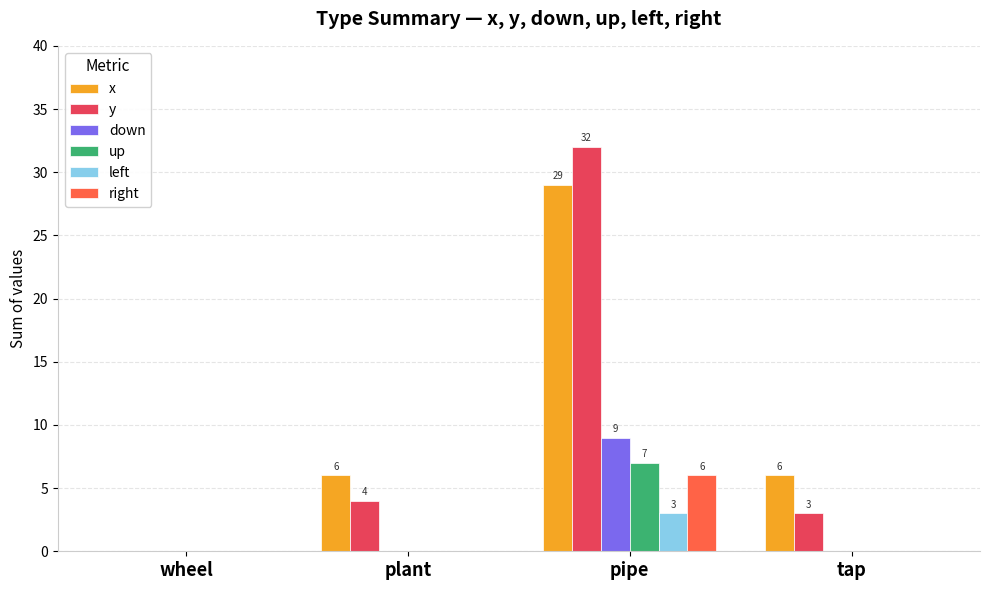

Which series changed the most between pipe and tap?

y